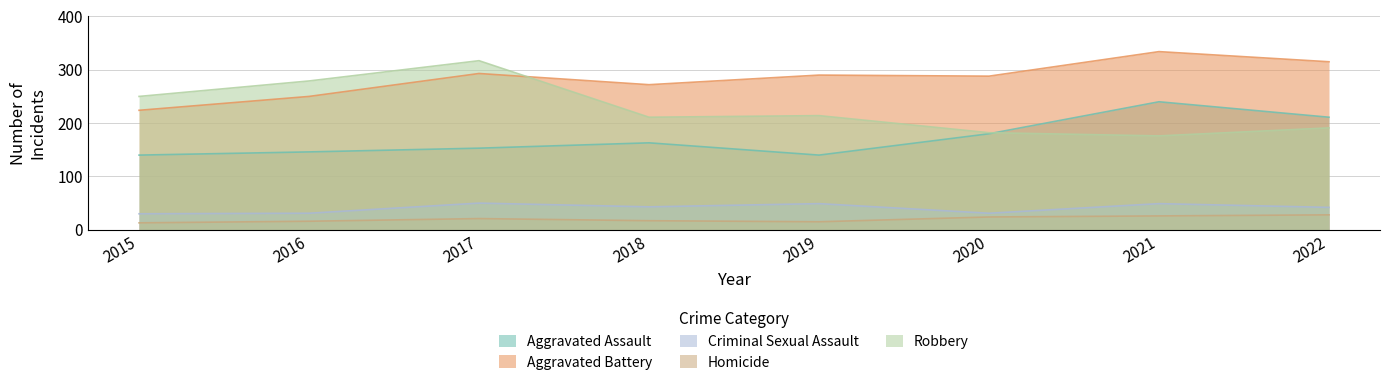

True or false: Robbery has a value of 289 at 2021.

False